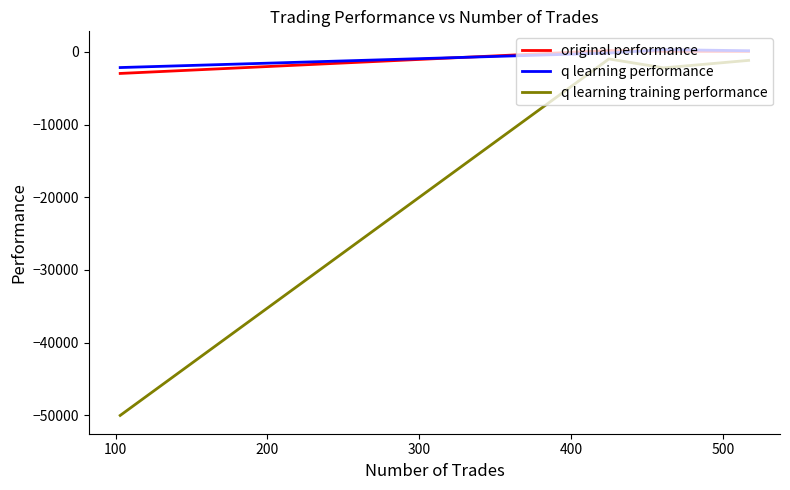

Which series ends up on top after the final intersection of q learning performance and original performance?

q learning performance